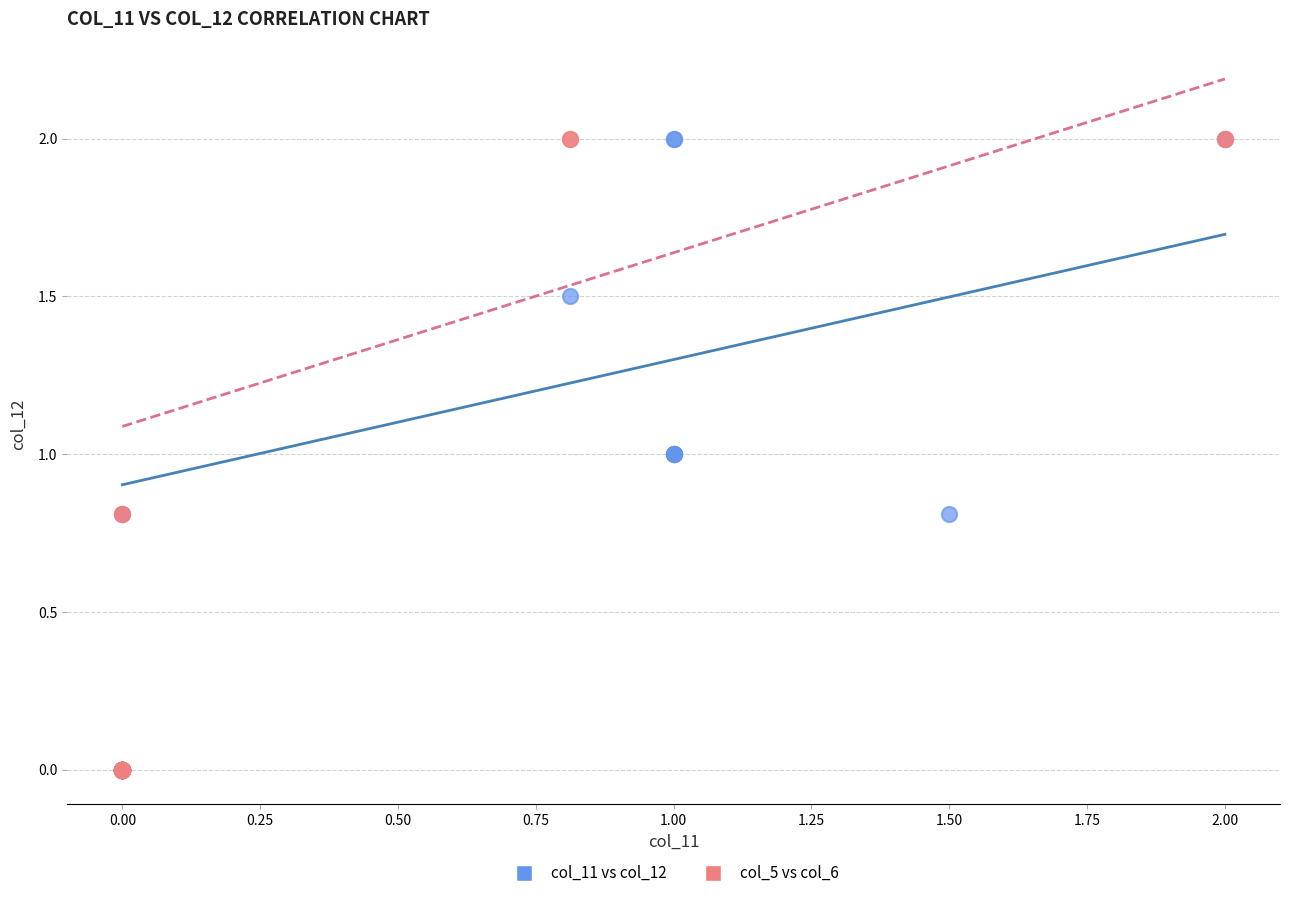

What are all the series names shown in the legend?

col_11 vs col_12, col_5 vs col_6